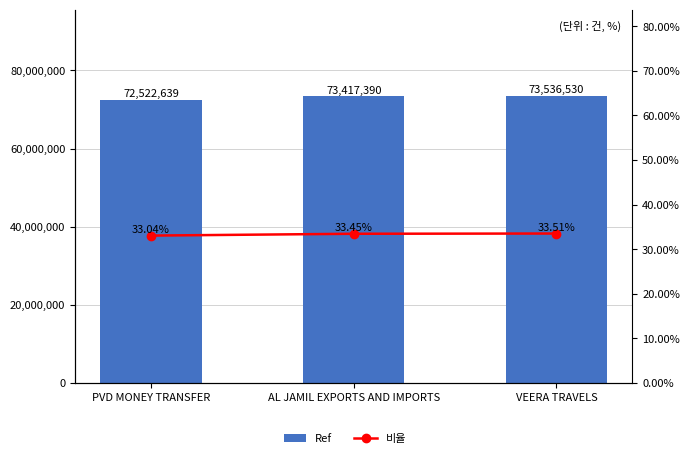

How many categories are shown in the chart?

3